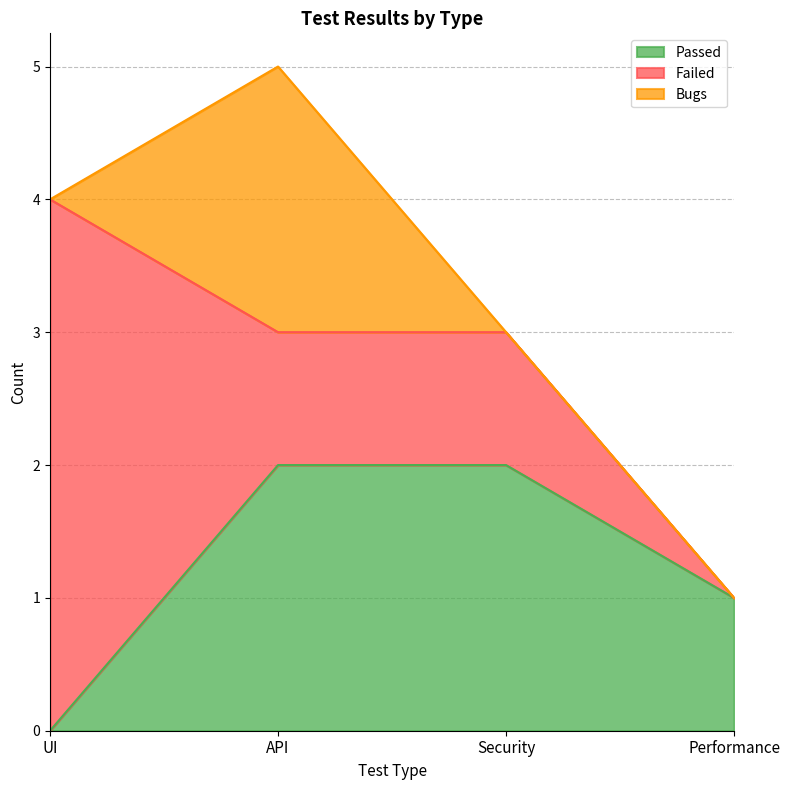

In Bugs, how many points are higher than both neighbors (excluding endpoints)?

1